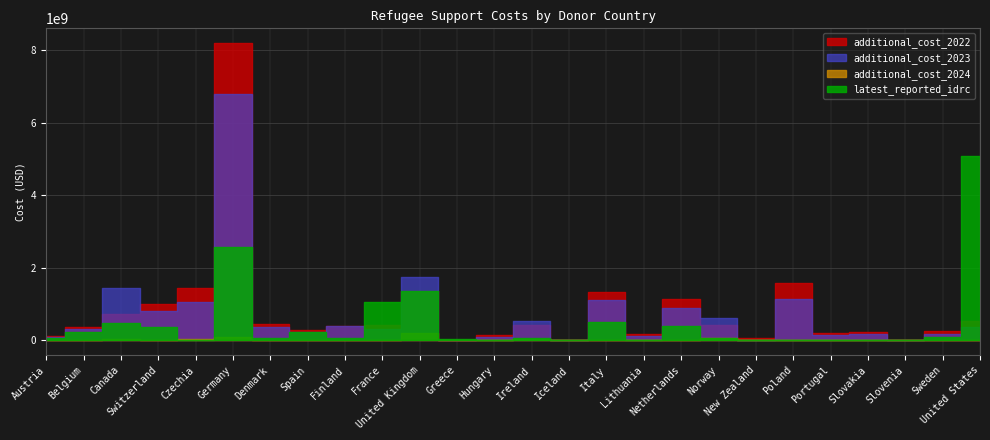

List the labels in order of additional_cost_2023 value, smallest first.

Slovenia, Iceland, Greece, New Zealand, Austria, Hungary, Lithuania, Portugal, Slovakia, Sweden, Spain, France, Belgium, Denmark, United States, Finland, Ireland, Norway, Switzerland, Netherlands, Czechia, Italy, Poland, Canada, United Kingdom, Germany